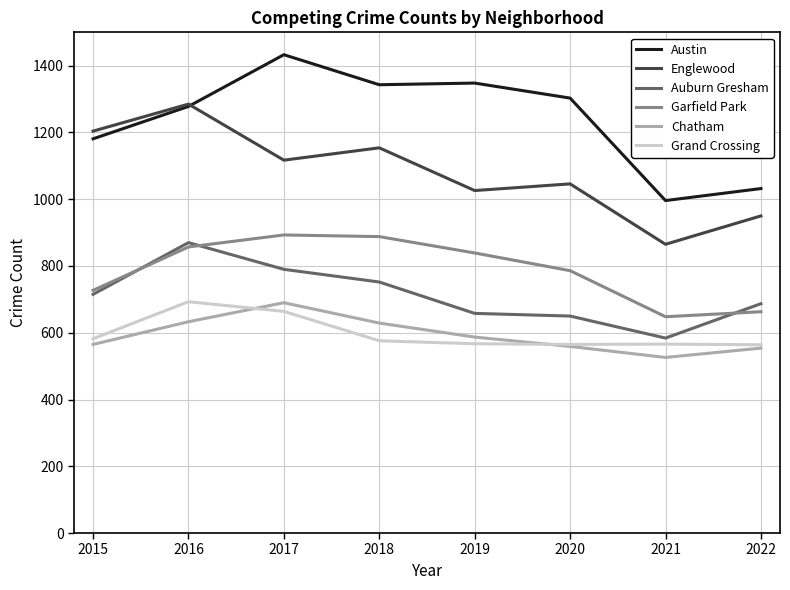

What are all the series names shown in the legend?

Austin, Englewood, Auburn Gresham, Garfield Park, Chatham, Grand Crossing